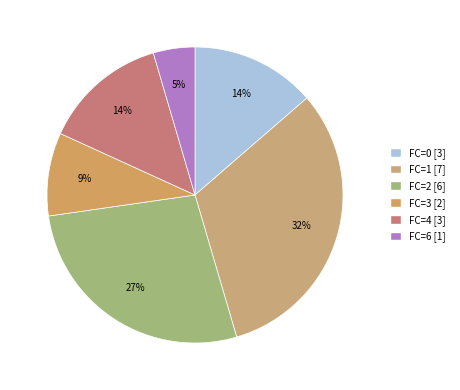

Which slice is the smallest?

FC=6